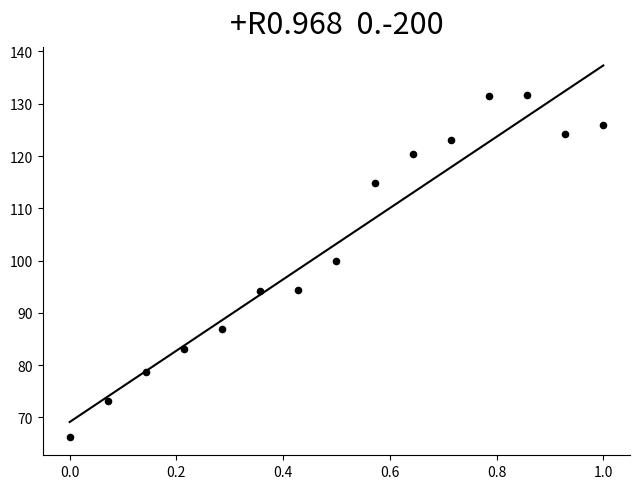

What Y value in the scatter plot is closest to 98?

100.0